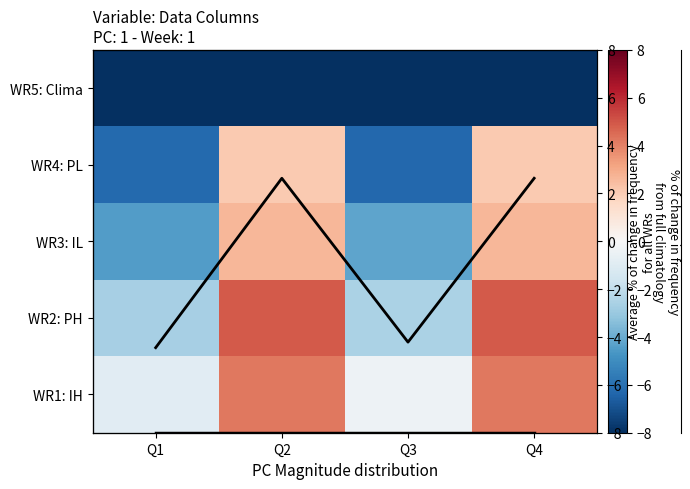

Which series has the widest spread of values?

WR4: PL